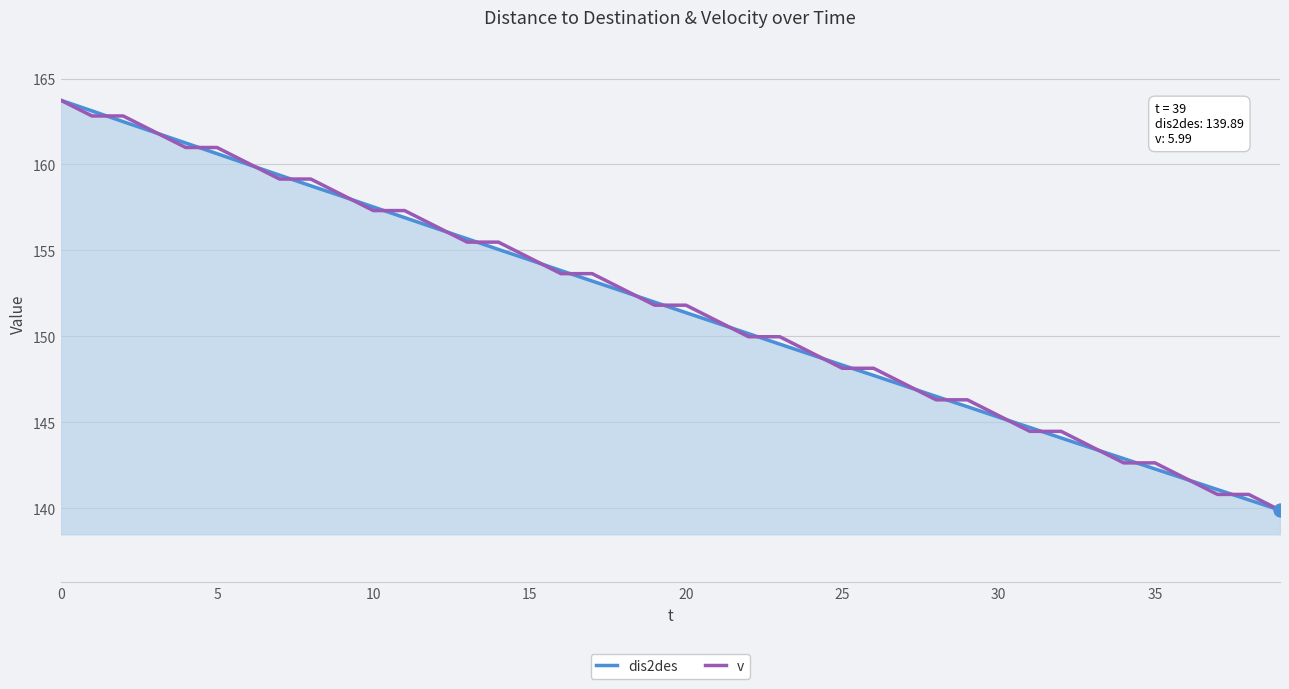

Is the value of v at 39 greater than the value of dis2des at 35?

No